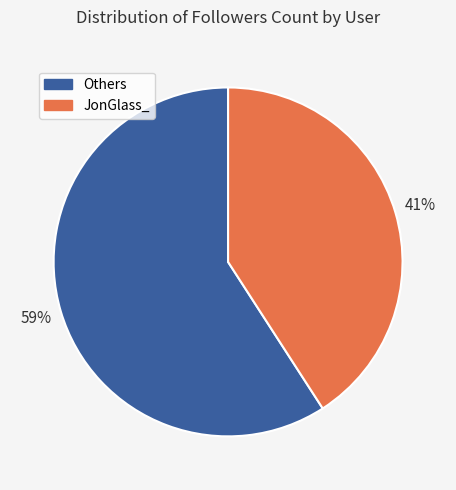

Is there a majority slice in this chart?

Yes